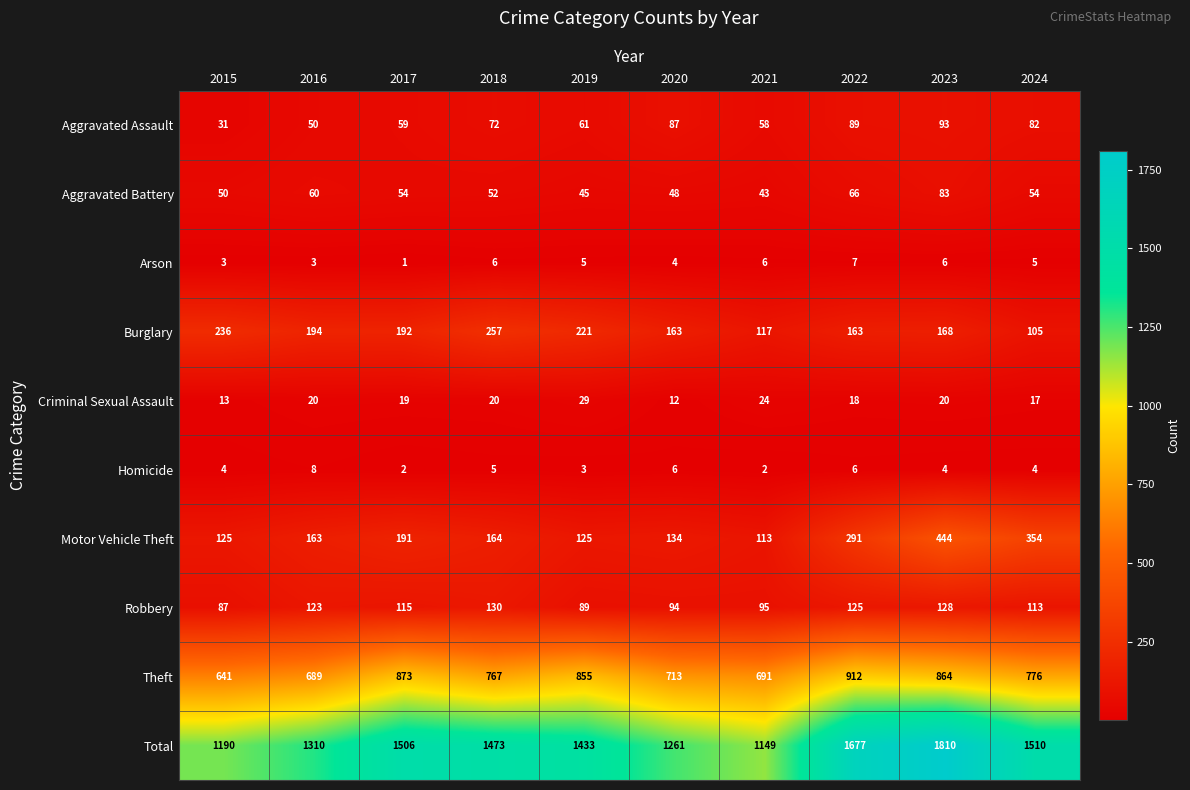

True or false: Burglary has a value of 236 at 2015.

True